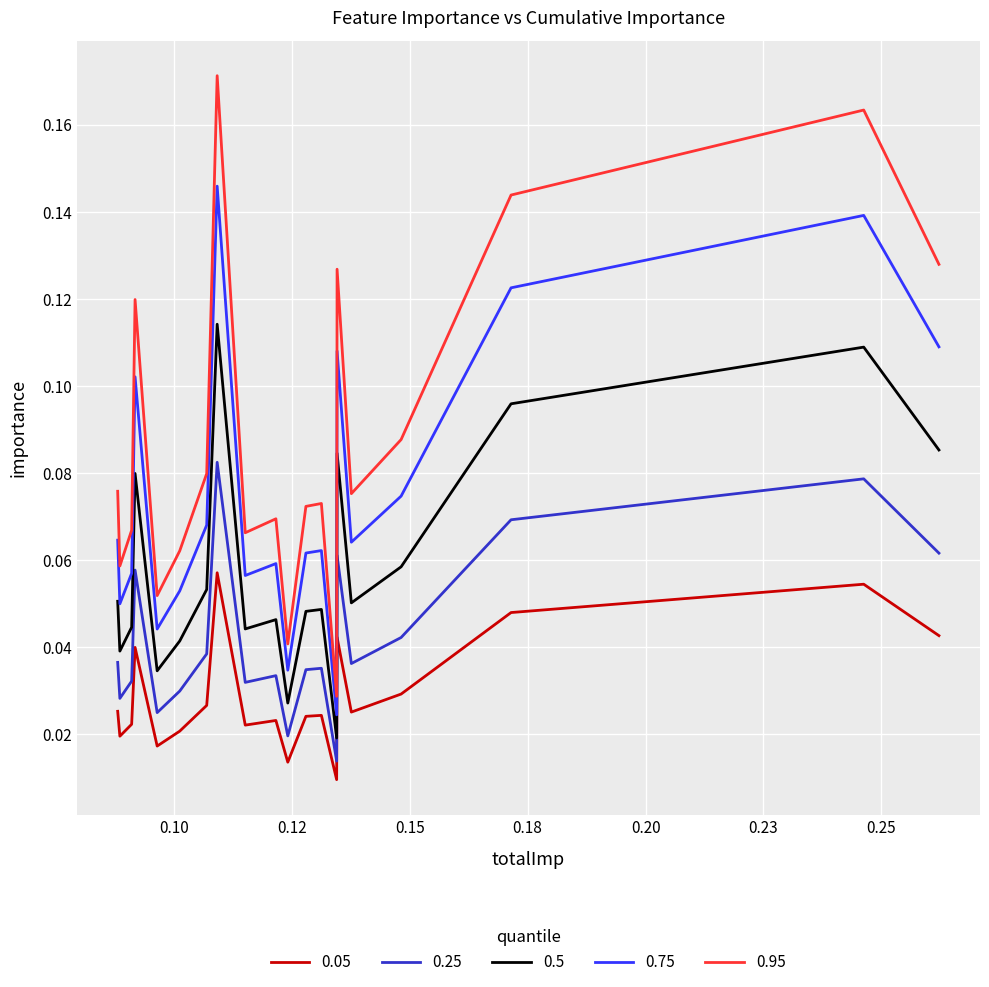

True or false: 0.05 and 0.25 cross at least once.

False